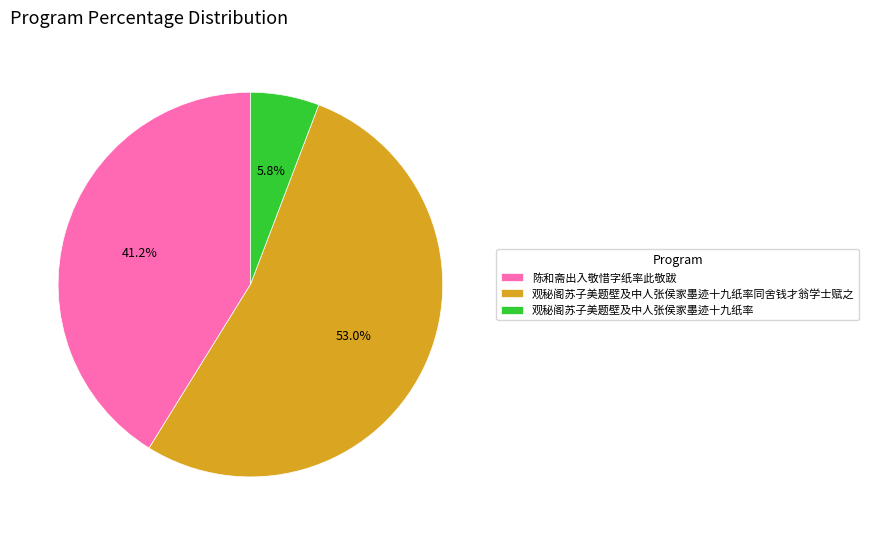

To the nearest percent, what percentage of the pie is 观秘阁苏子美题壁及中人张侯家墨迹十九纸率同舍钱才翁学士赋之?

53%